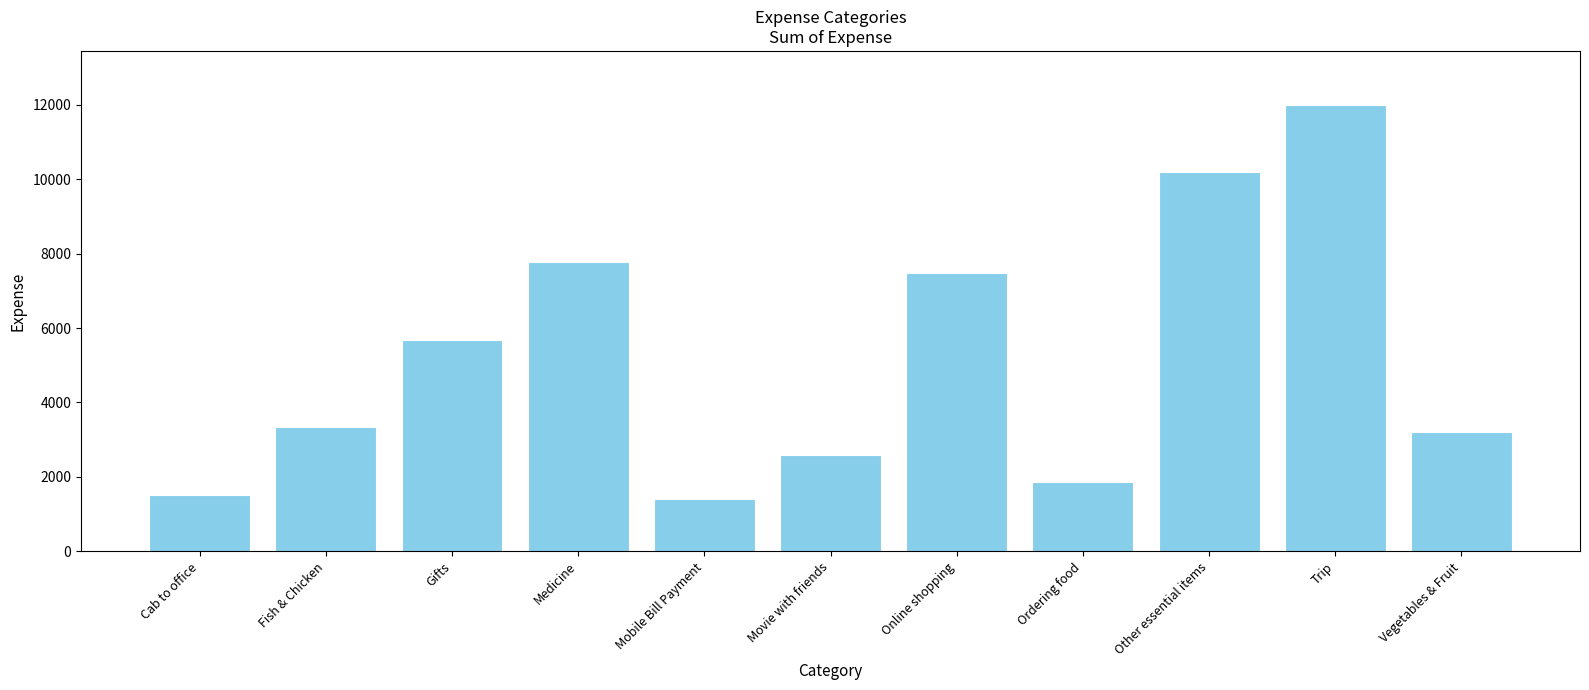

Read the value at Cab to office.

1510.9